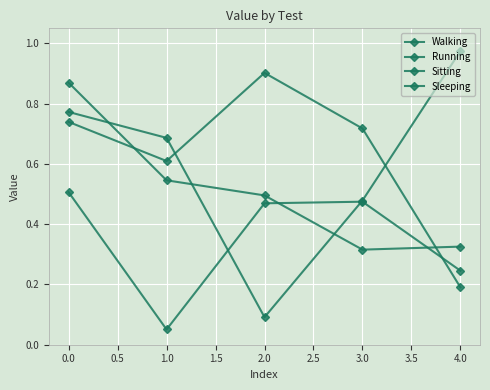

True or false: Sleeping has more than 1 points higher than both neighbors.

False